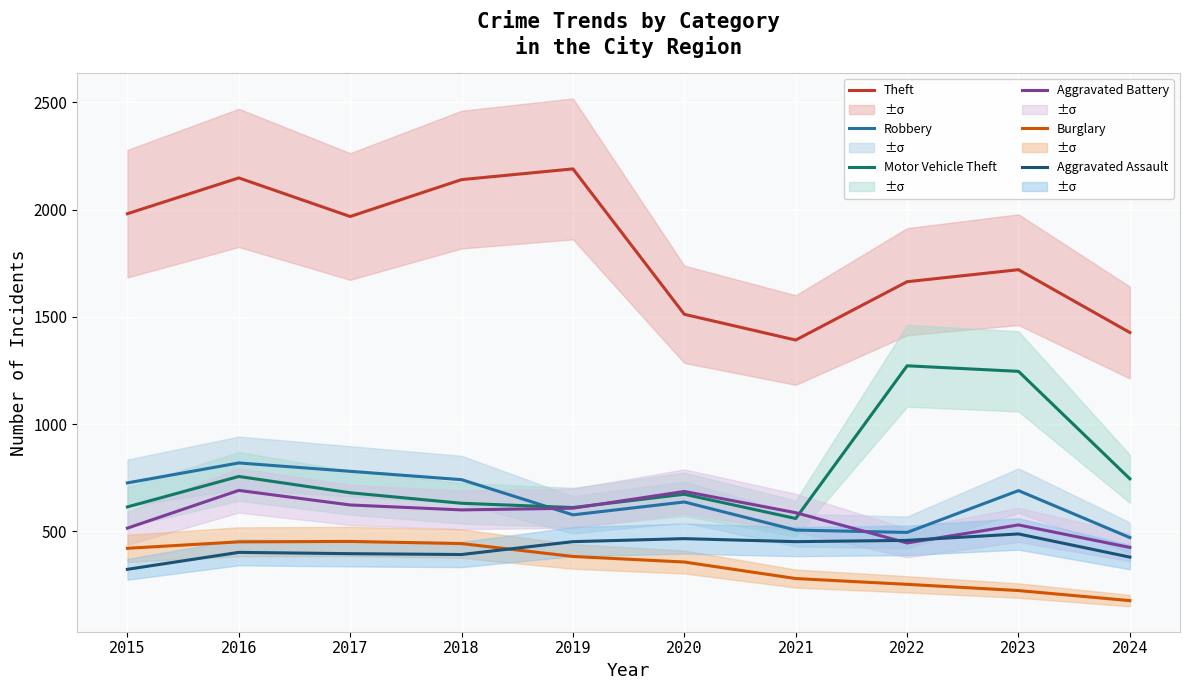

True or false: Motor Vehicle Theft has a value of 1272 at 2022.

True